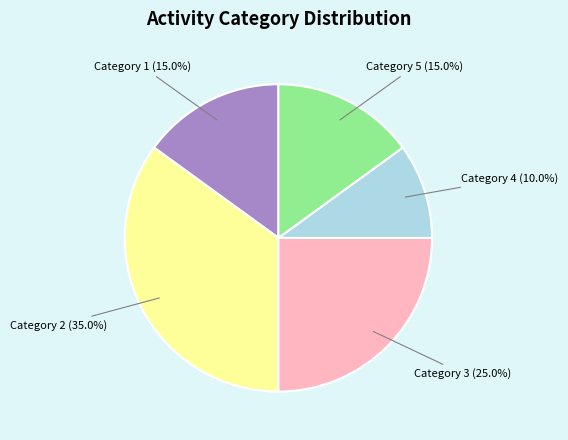

How many segments does this pie chart have?

5